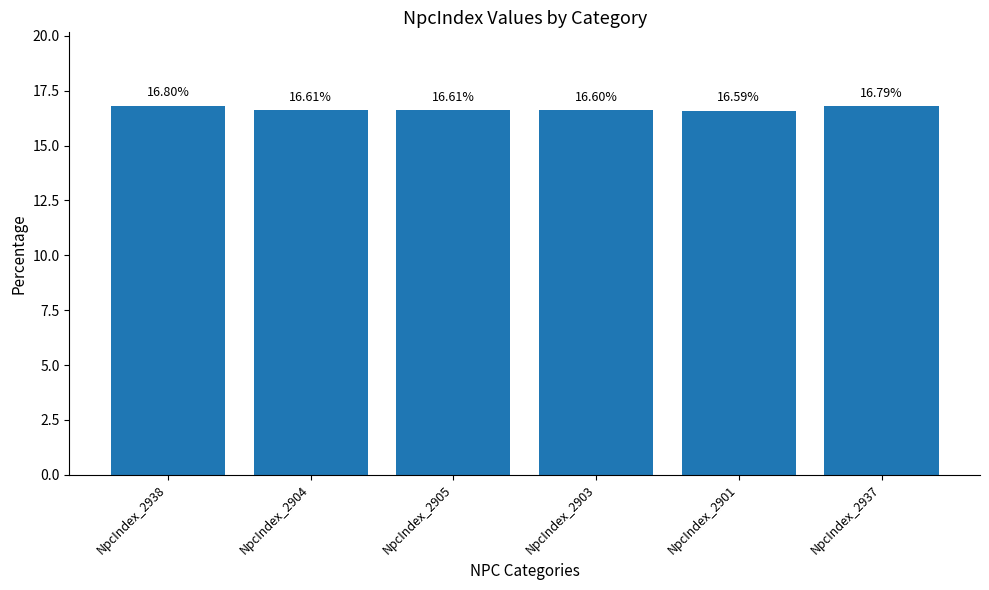

What position from the left is NpcIndex_2905?

3